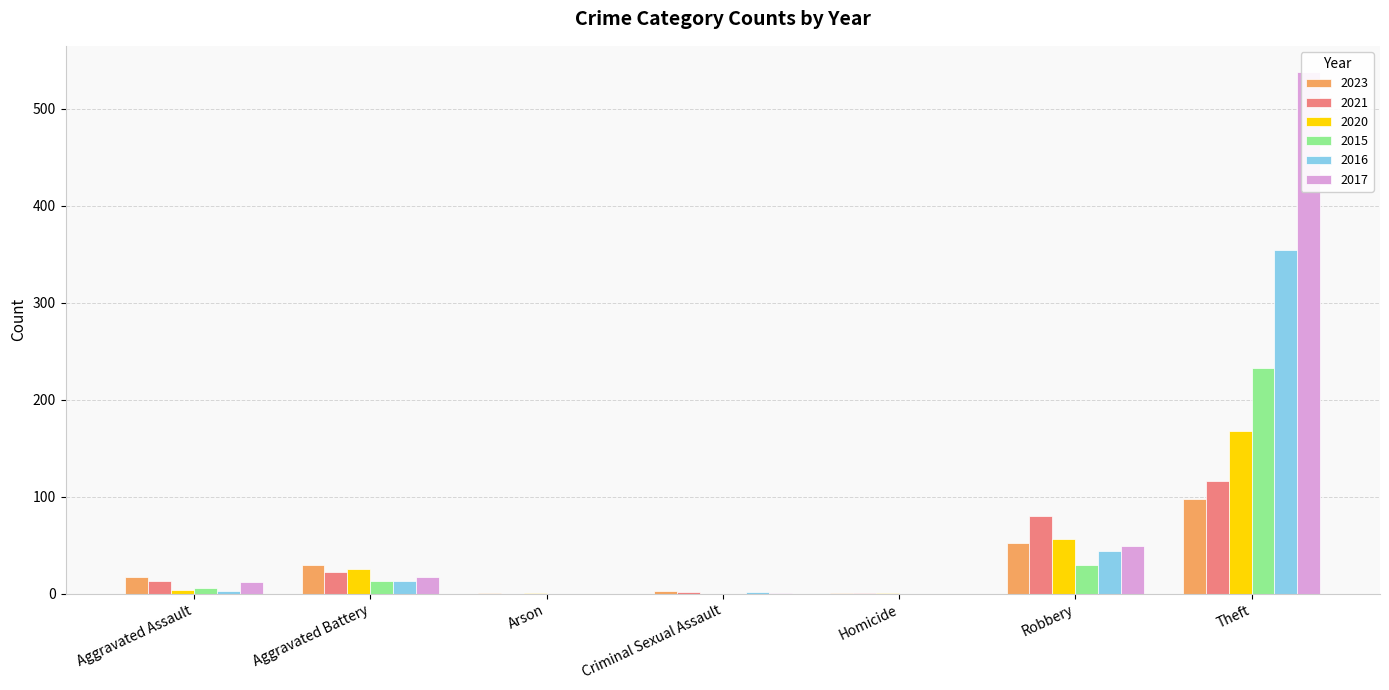

What is the total value across all series at Robbery?

312